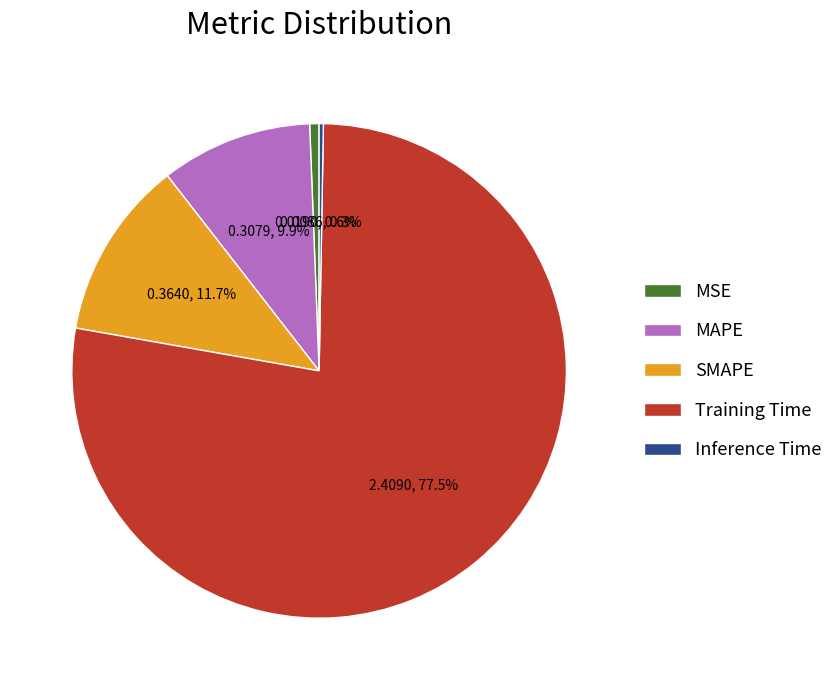

To the nearest percent, what percentage of the pie is MAPE?

10%